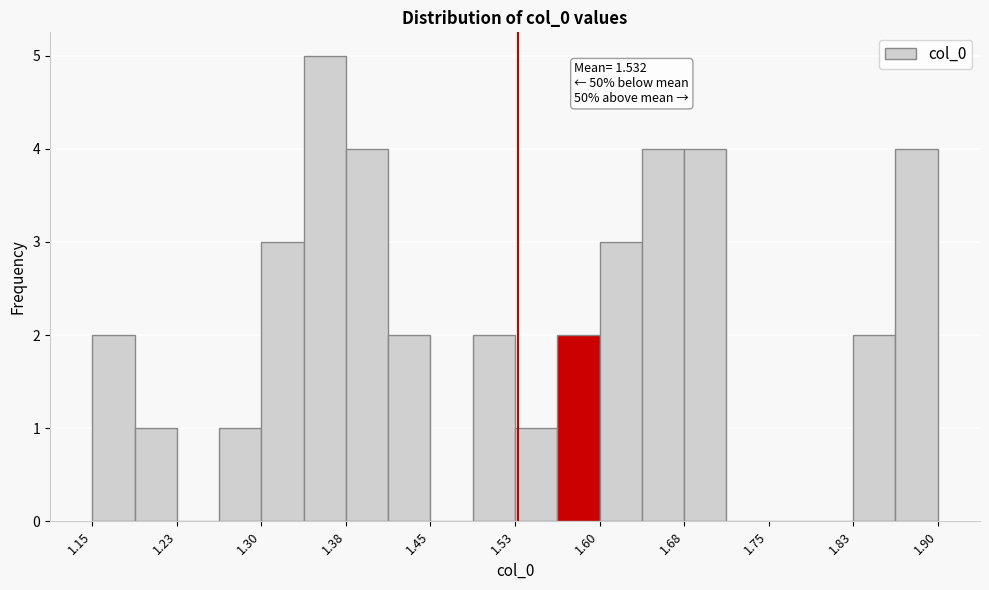

Read against the x-axis, roughly where is the centre of the tallest bar?

1.36